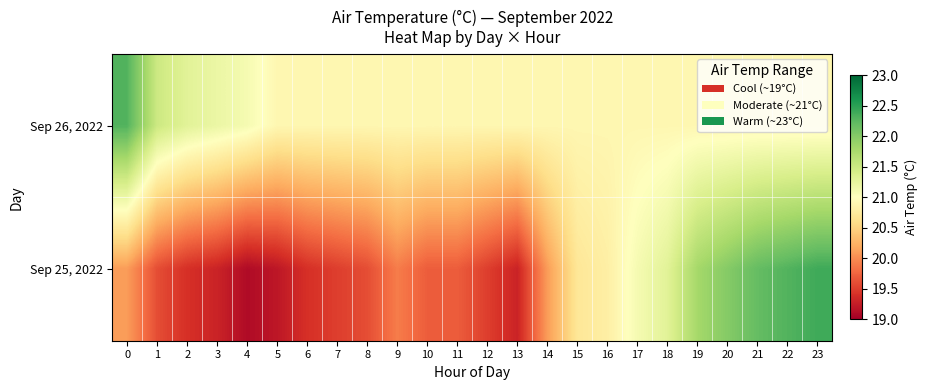

Which series has the widest spread of values?

Sep 25, 2022